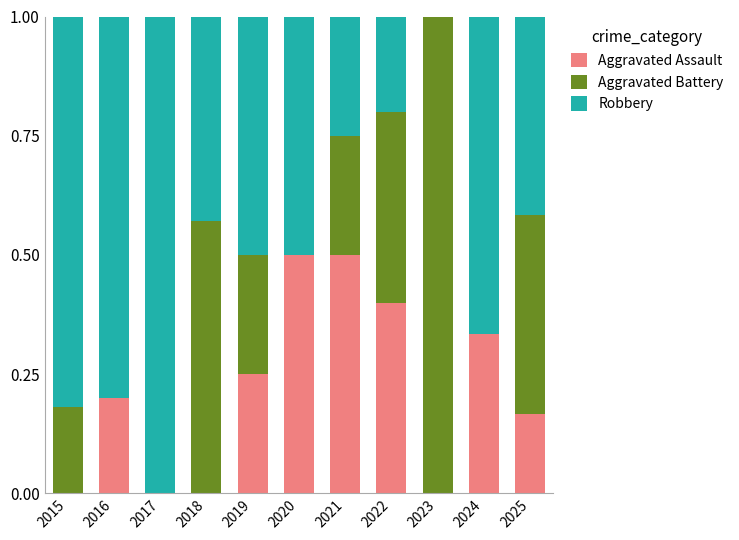

What is the maximum value for Aggravated Assault?

0.5